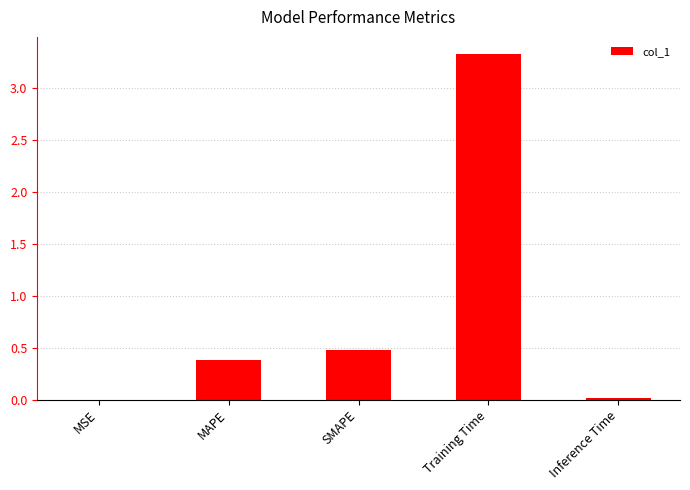

Is it true that the value at MAPE is 0.4?

True